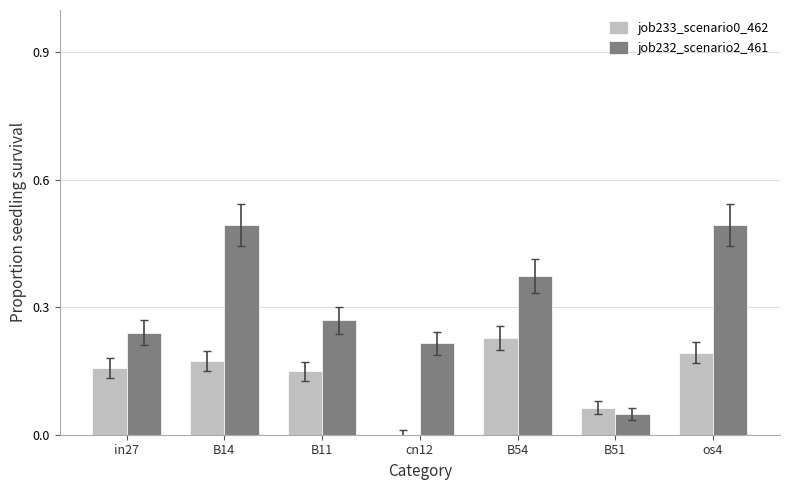

True or false: job232_scenario2_461 has a value of 0.5 at B14.

True